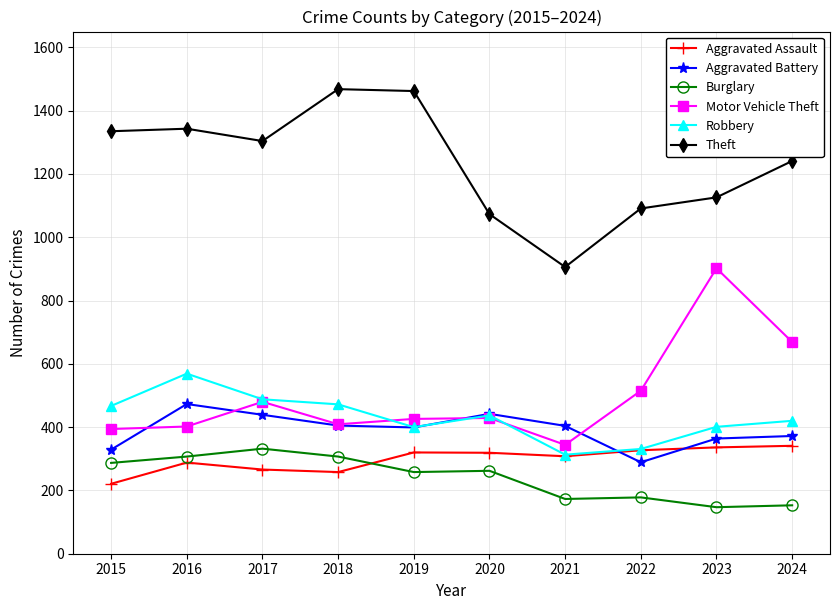

Is the value of Burglary at 2024 greater than the value of Theft at 2016?

No